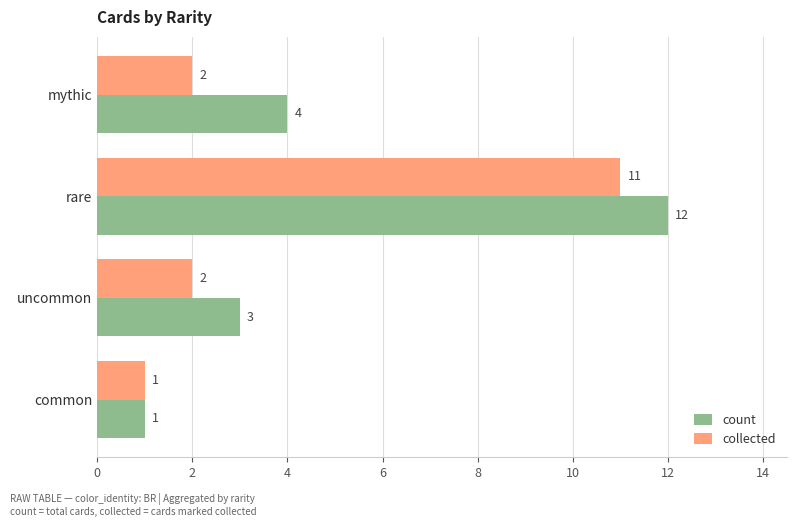

Rank the series by their average value, from lowest to highest.

collected, count